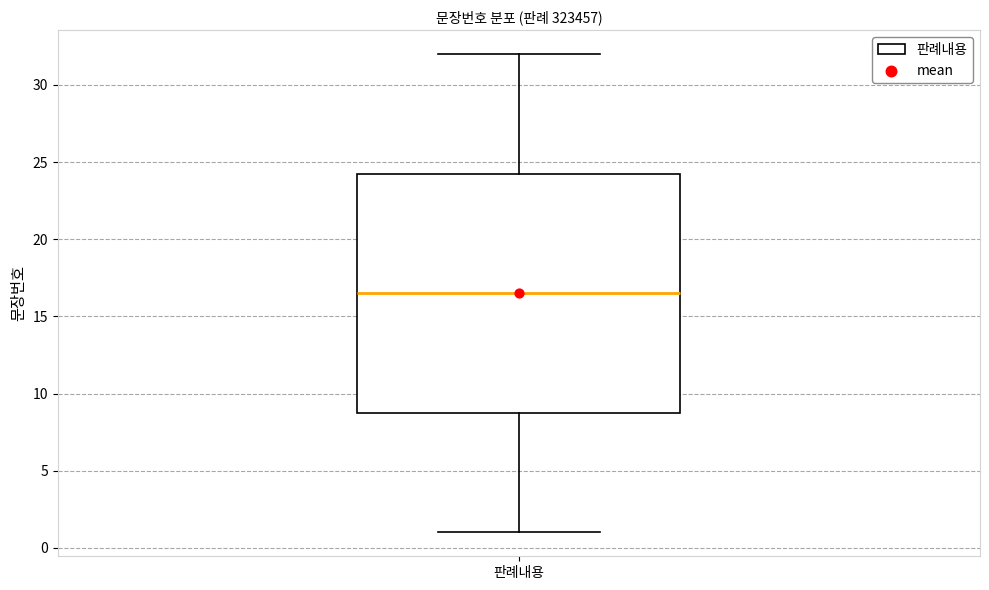

Transcribe this box plot: give where the median line is, the range the box spans, and where the two whiskers end, as read against the y-axis. The values are not printed on the chart, so give them approximately, as read against the axis.

median 16.5, box 9.0 to 24.5, whiskers 1.0 to 32.0